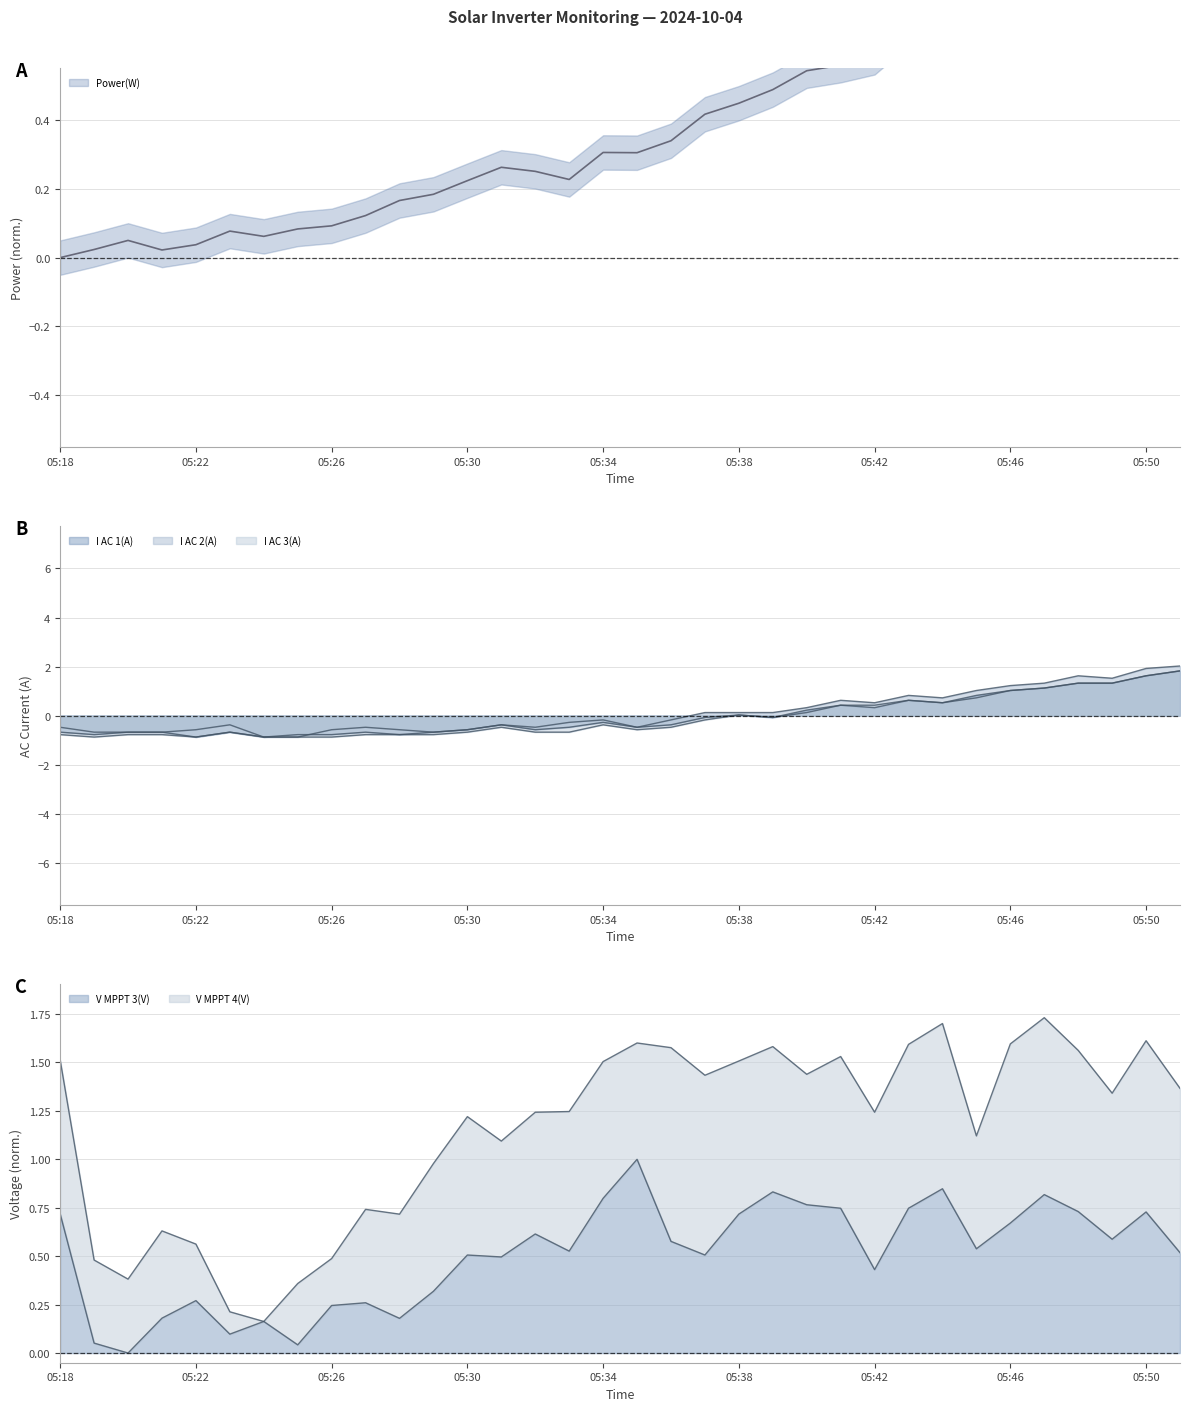

Where is I AC 3(A) nearest to the value 0?

05:38